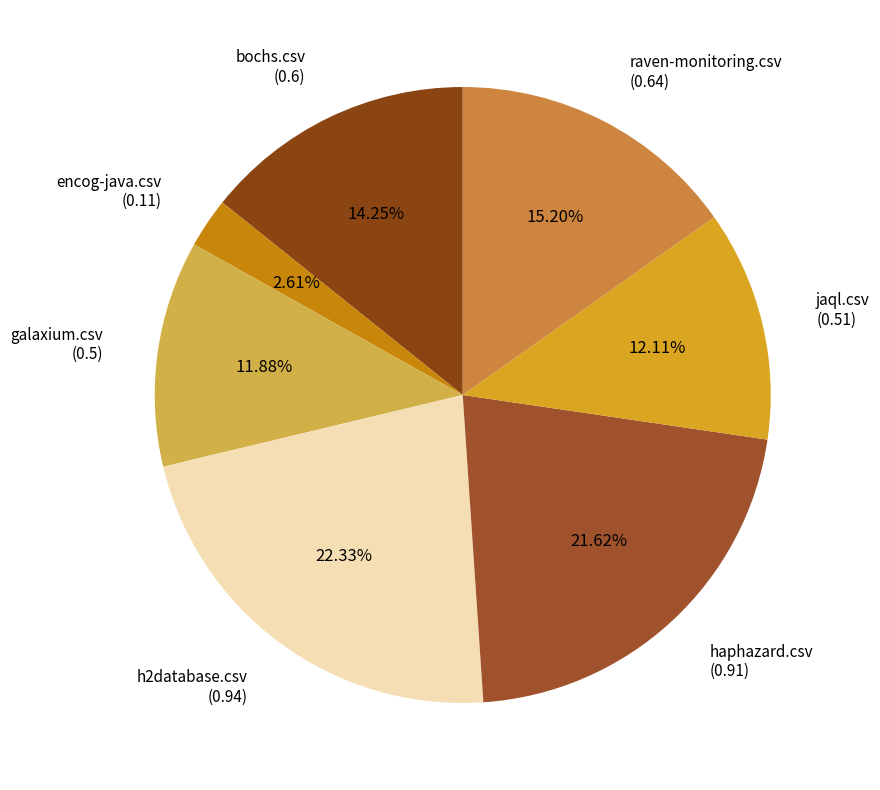

To the nearest percent, what is the combined percentage of raven-monitoring.csv and h2database.csv?

38%